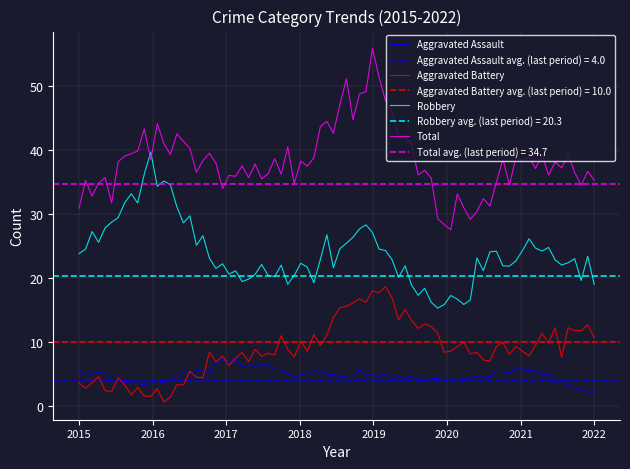

The value of Aggravated Battery at 2017 is 8. True or false?

True